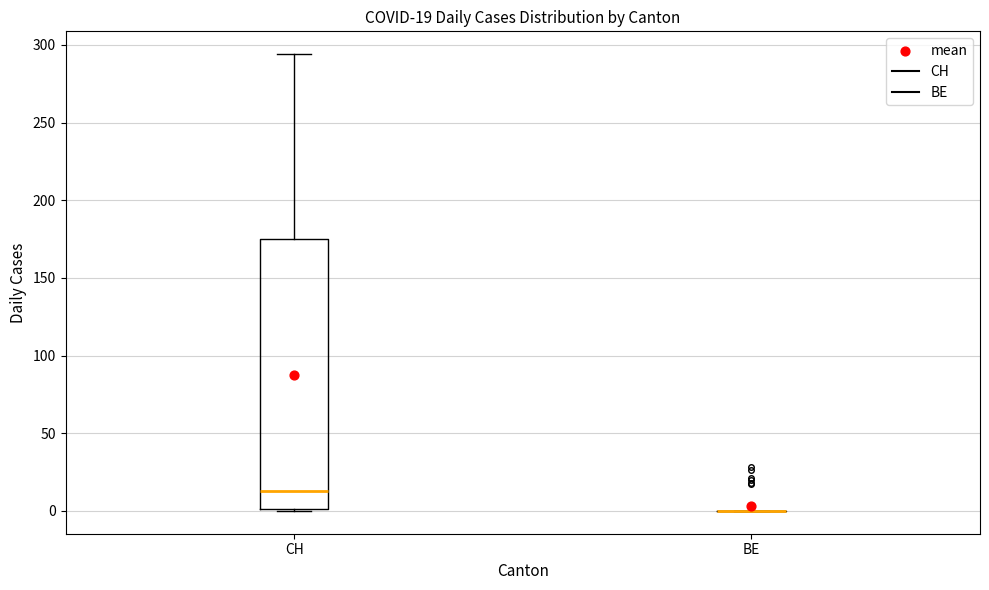

Comparing the boxes themselves (not the whiskers), which one is the tallest?

CH